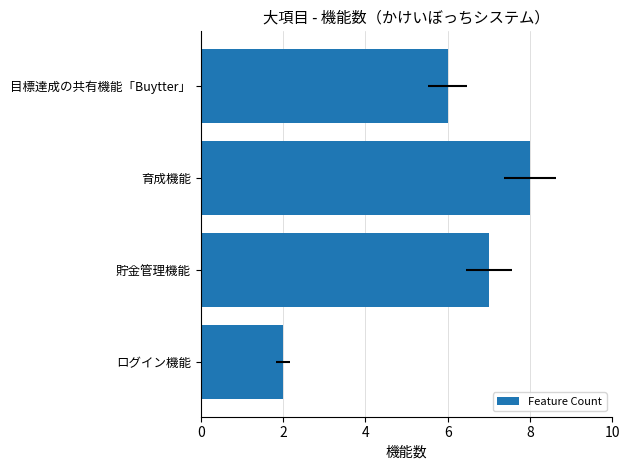

What is the greatest value displayed?

8